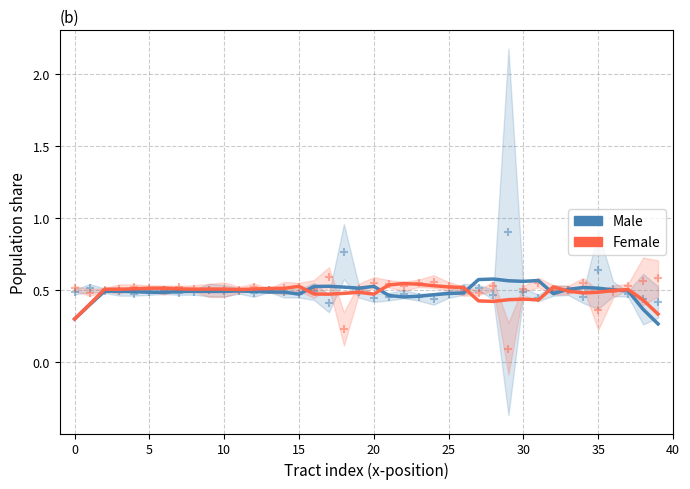

Which series reaches the minimum Y coordinate?

Female